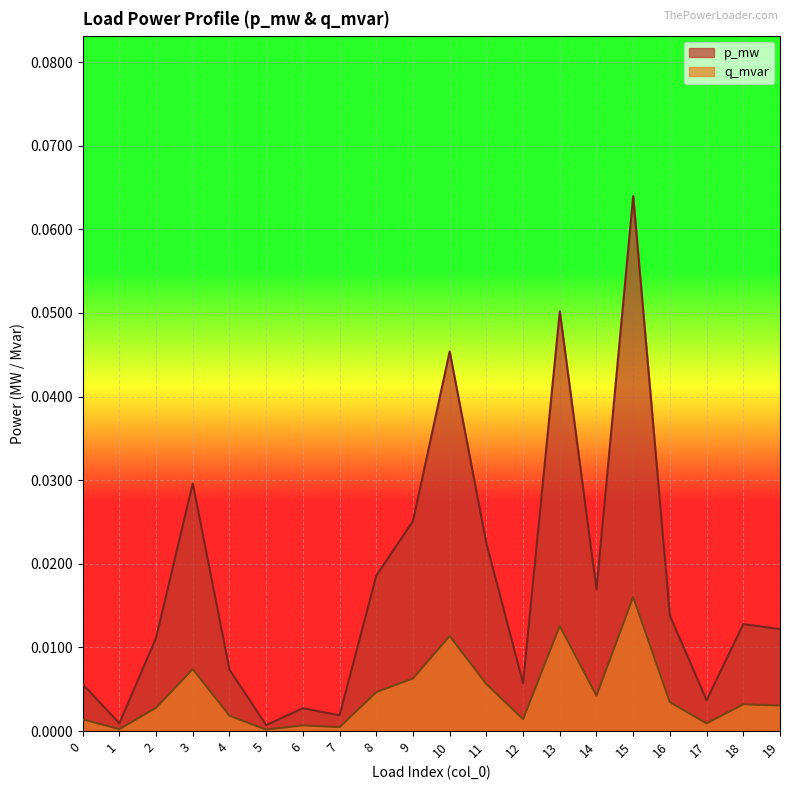

Is the value of p_mw at 15 greater than the value of q_mvar at 11?

Yes